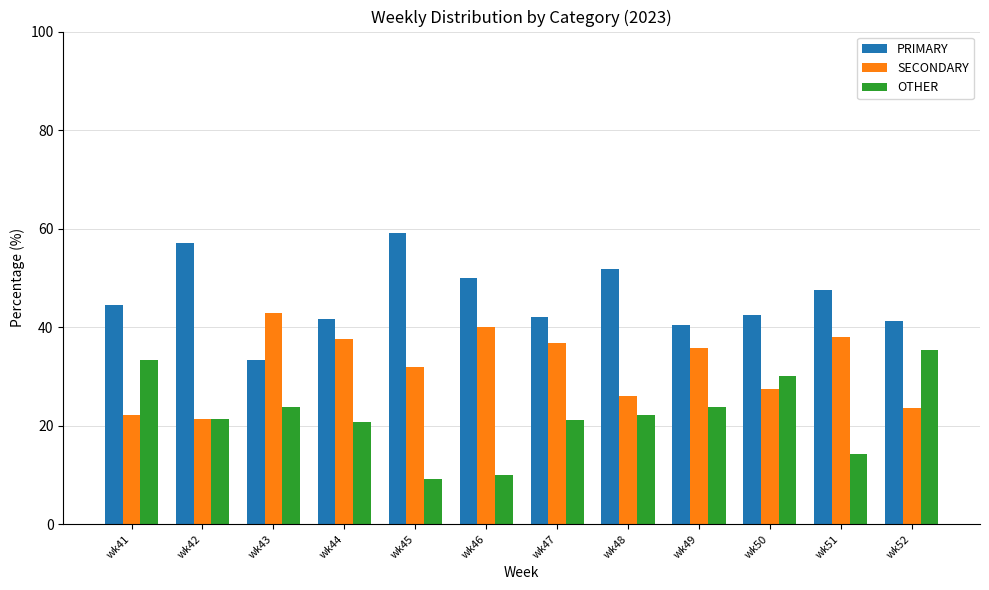

Is the value of PRIMARY at wk52 greater than the value of OTHER at wk42?

Yes